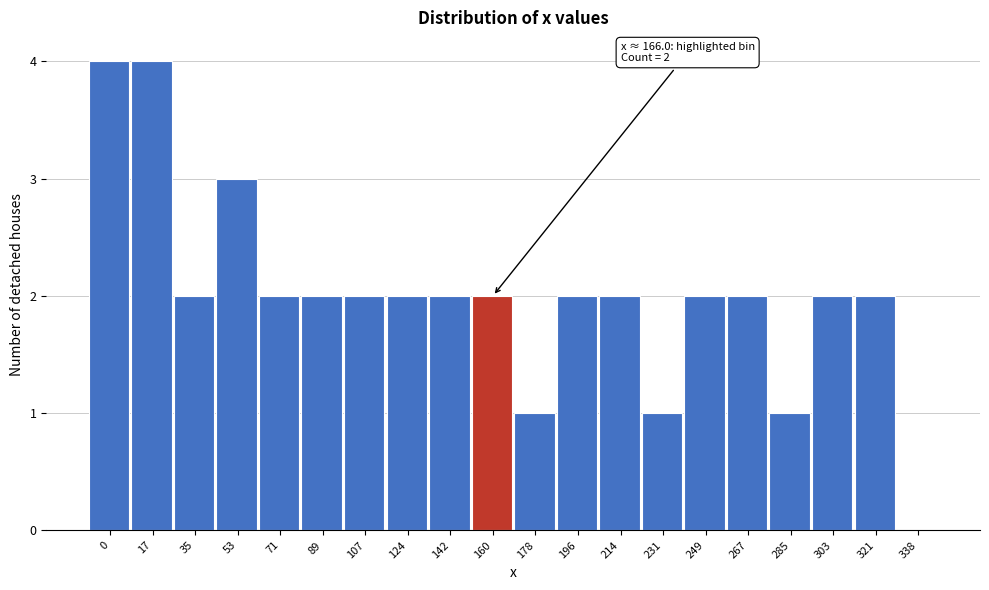

Reading left to right, extract all data points from this chart.

0=4	17=4	35=2	53=3	71=2	89=2	107=2	124=2	142=2	160=2	178=1	196=2	214=2	231=1	249=2	267=2	285=1	303=2	321=2	338=0